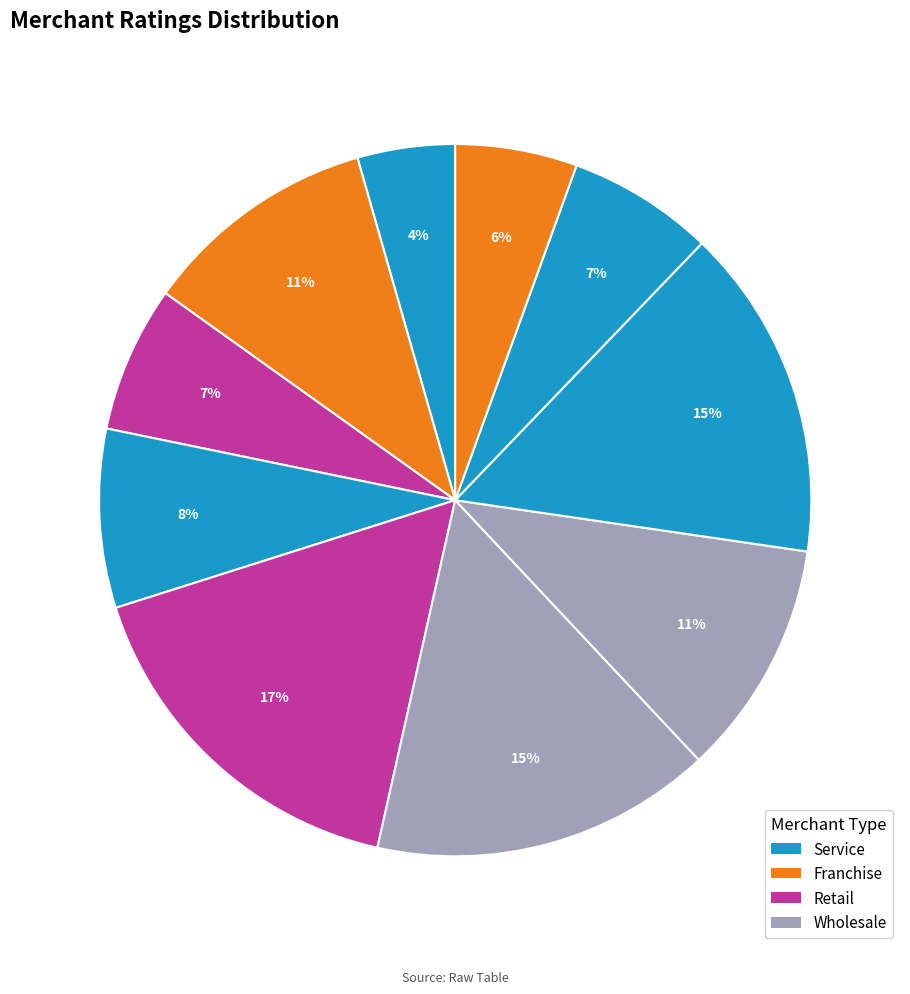

Does any single category account for the majority?

No